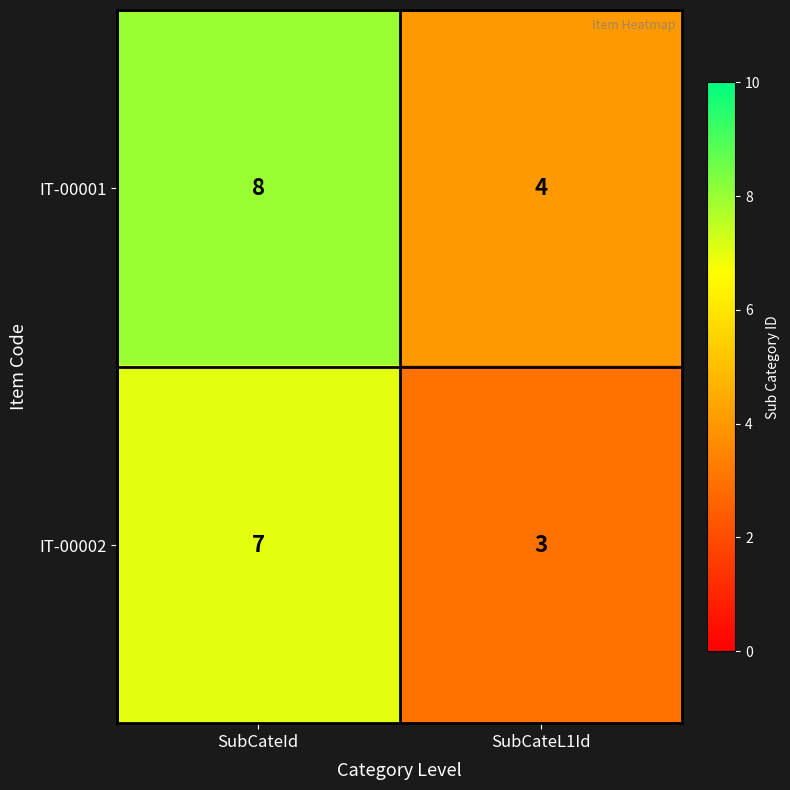

At which category is the sum across all series the highest?

SubCateId